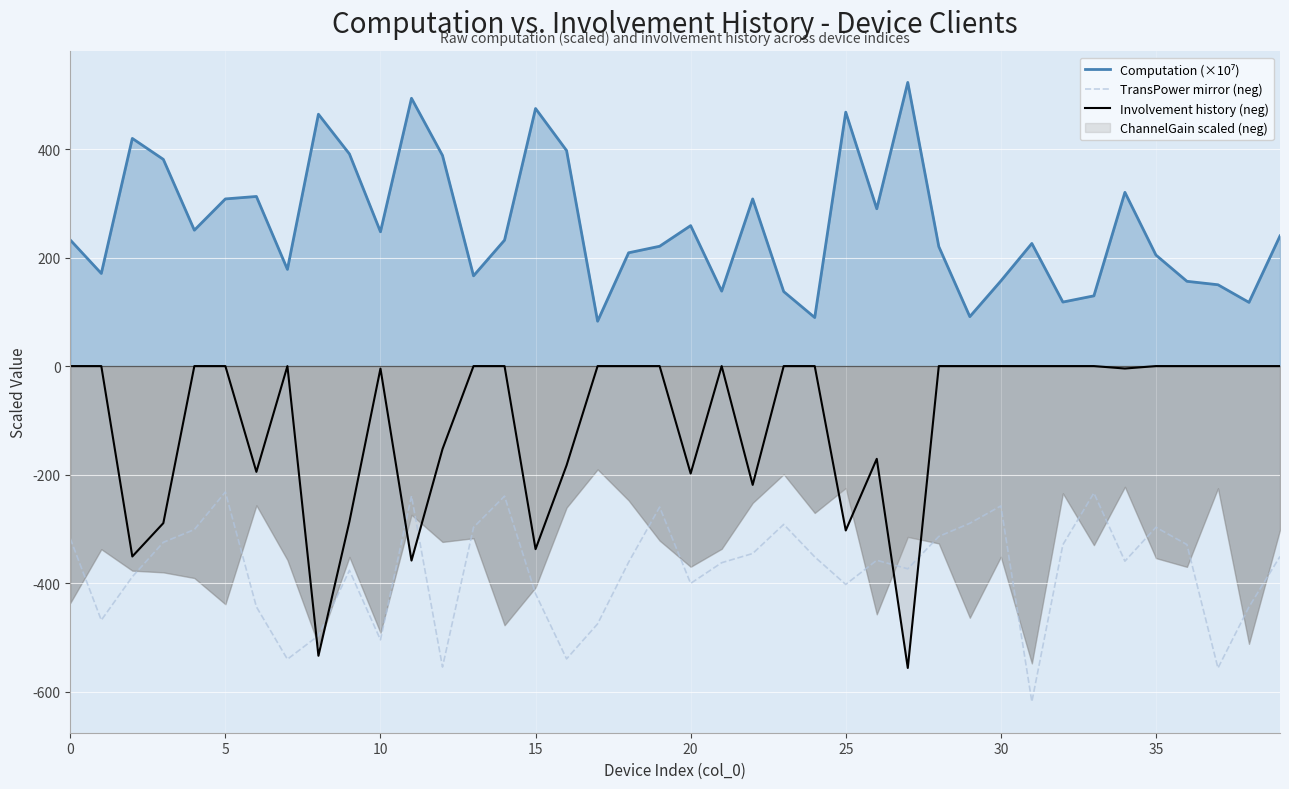

Which series has the largest range (max minus min)?

Involvement history (neg)